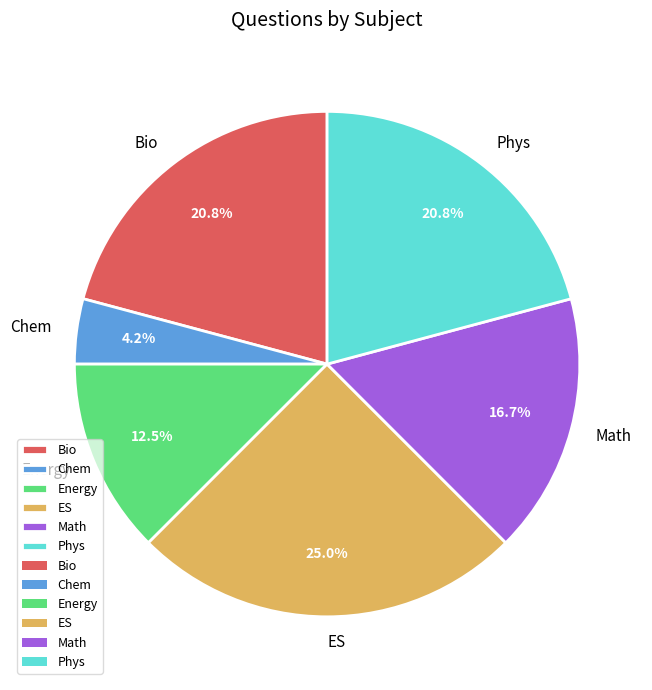

Do Bio and Chem together represent more than half of the pie?

No